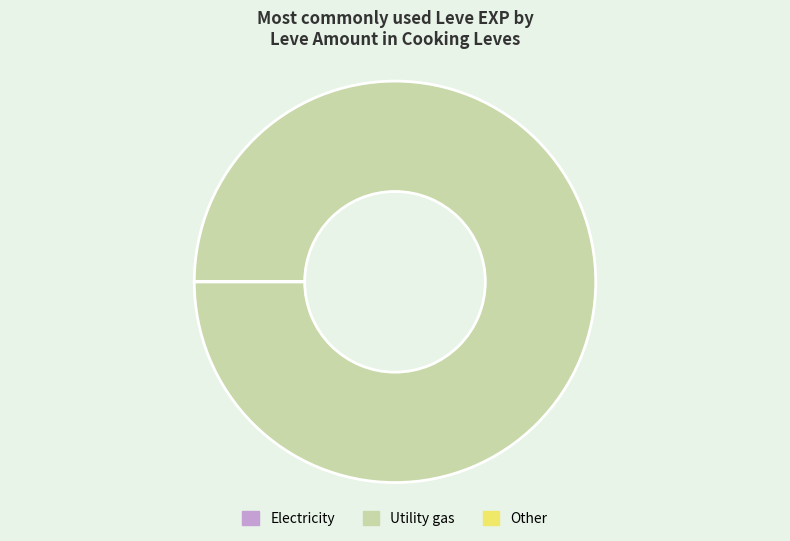

Is there any slice that represents more than half of the pie?

Yes